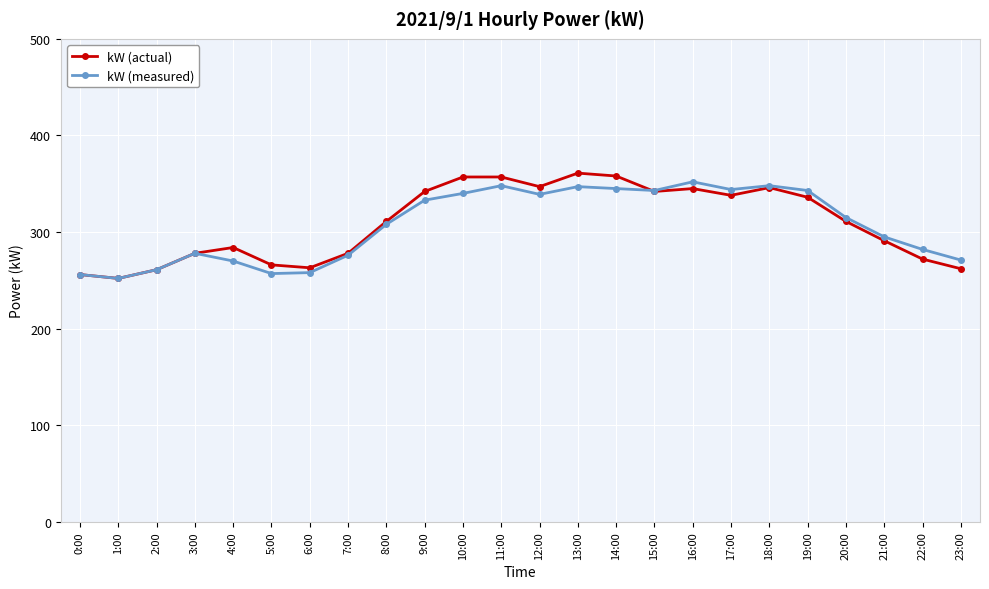

True or false: kW (actual) and kW (measured) intersect in this chart.

True